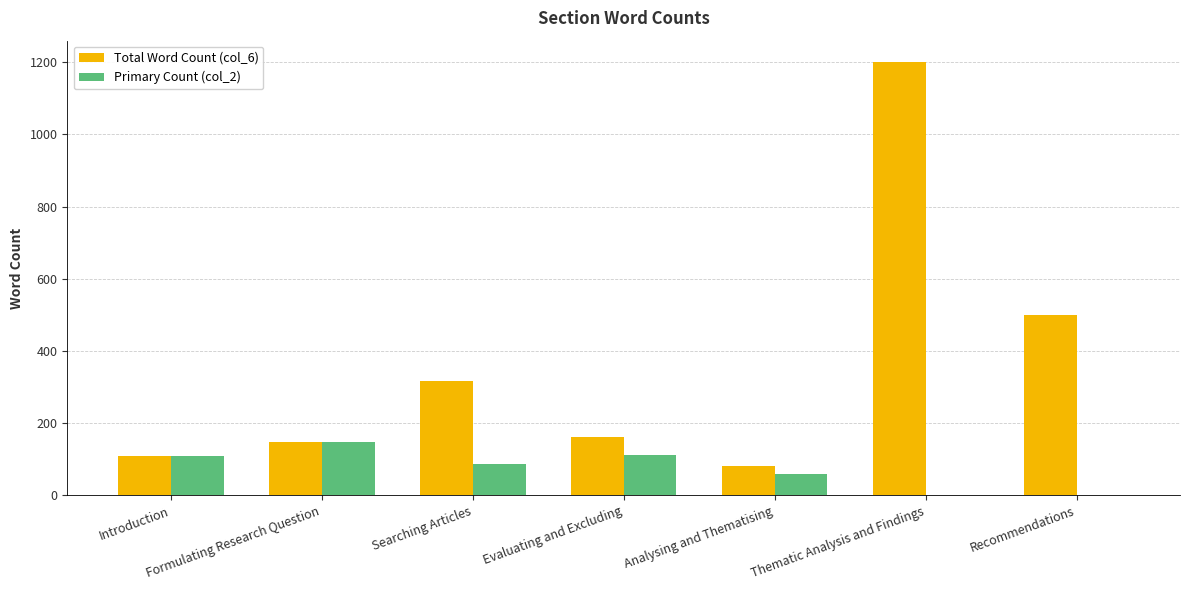

How many groups of bars are there?

7